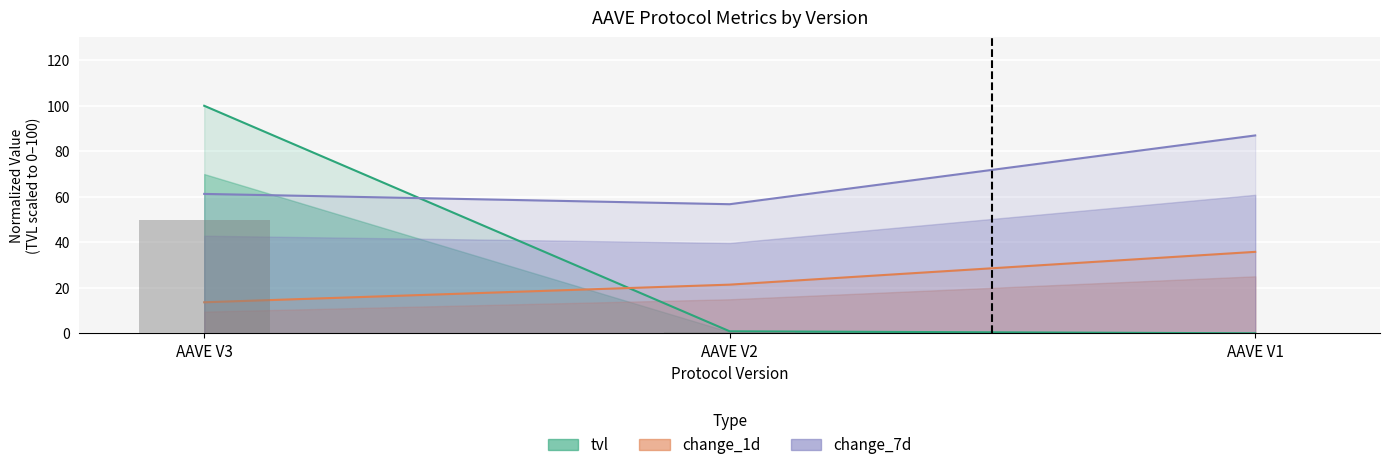

What is the sum of all change_7d values?

205.0